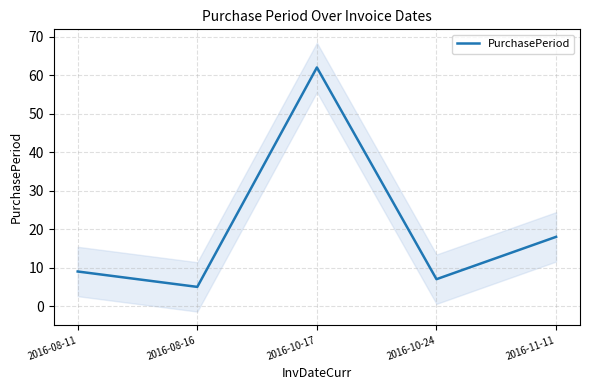

Approximately how many times larger is the value at 2016-11-11 compared to 2016-08-16?

3.6